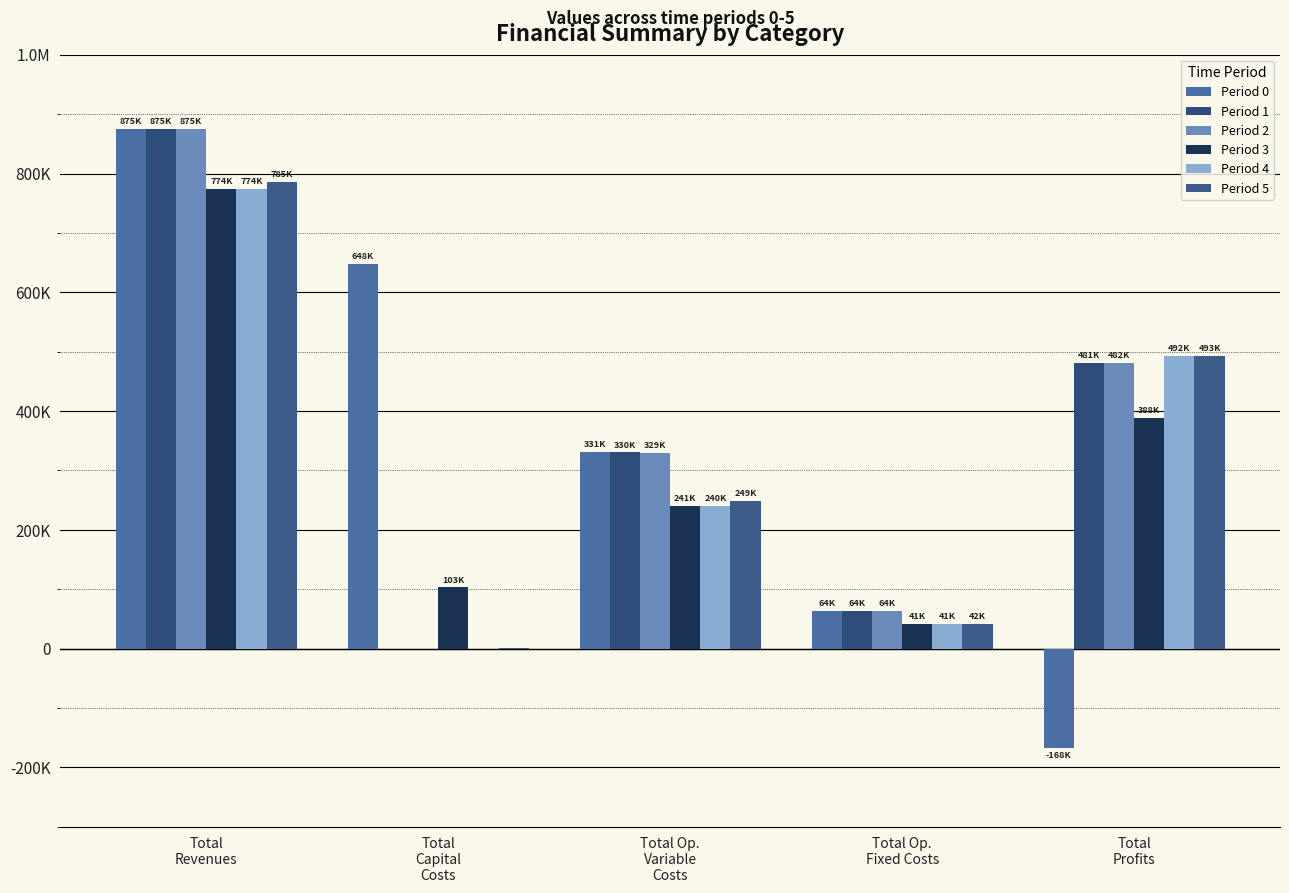

What are all the series names shown in the legend?

Period 0, Period 1, Period 2, Period 3, Period 4, Period 5